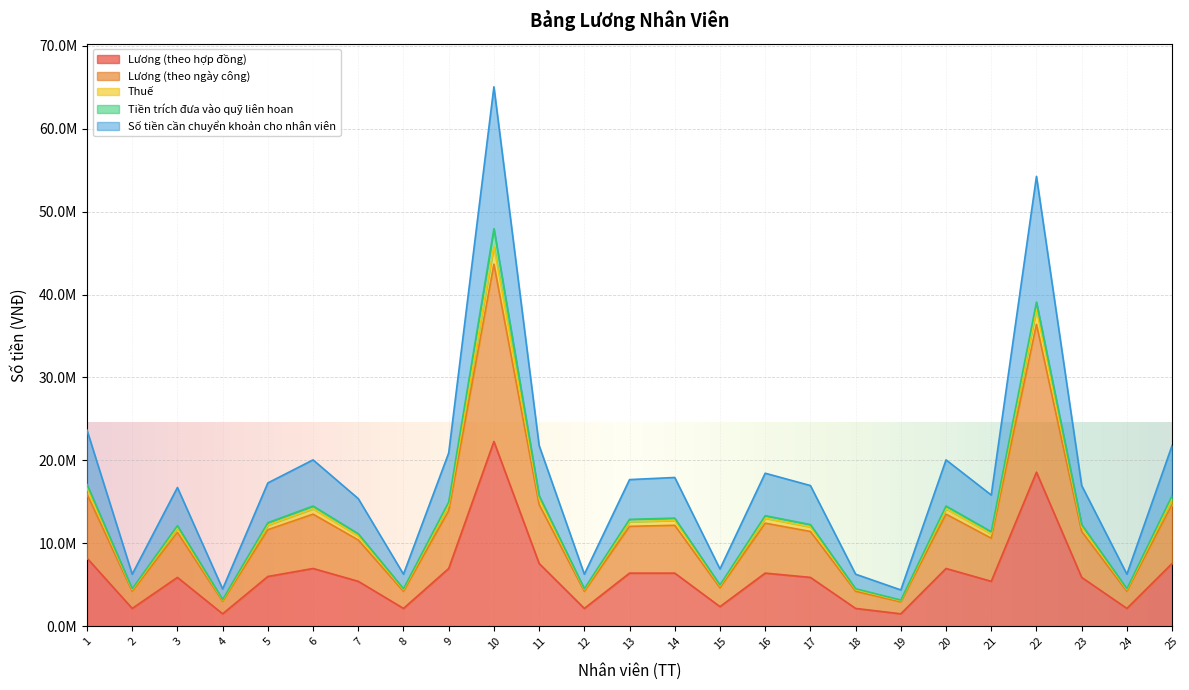

True or false: Số tiền cần chuyển khoản cho nhân viên and Lương (theo ngày công) intersect in this chart.

False